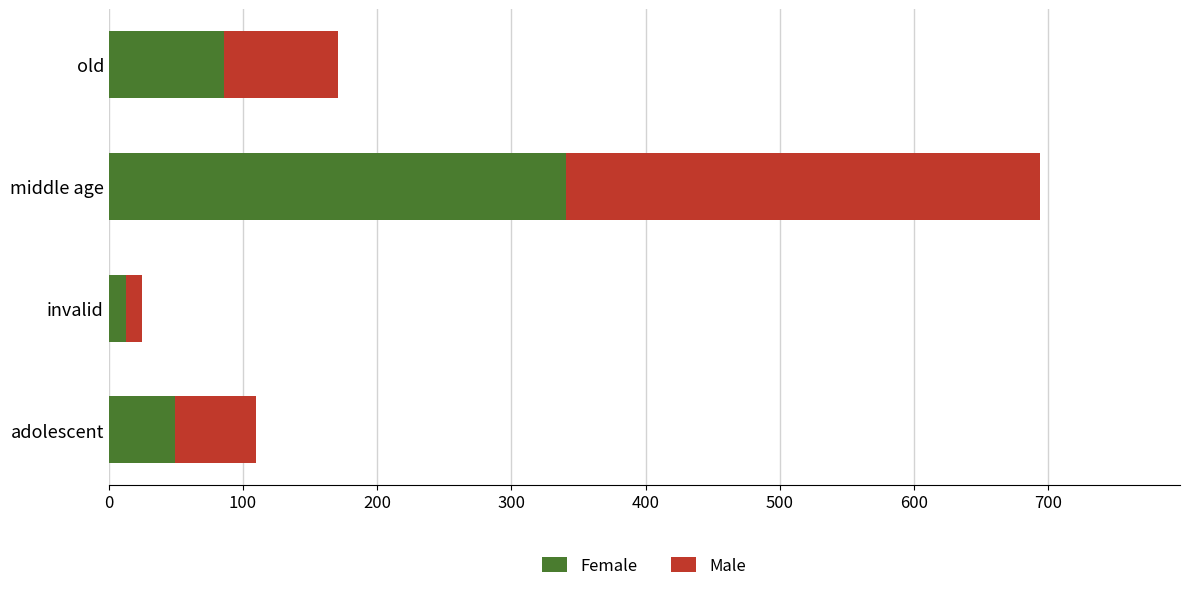

What is the maximum value for Female?

341